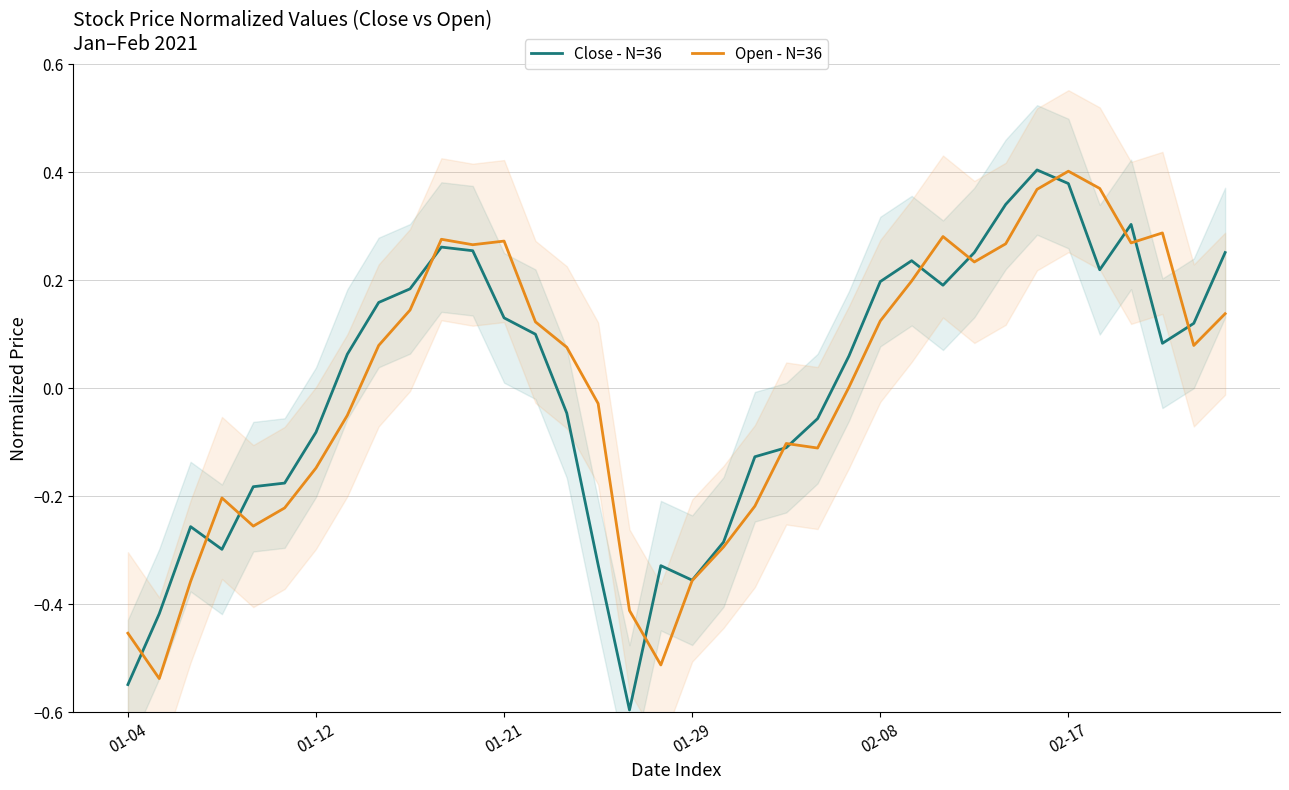

True or false: Open - N=36 and Close - N=36 cross at least once.

True